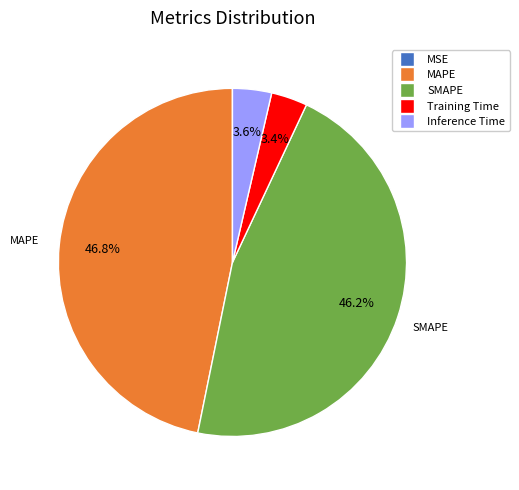

Which has a higher value, Inference Time or MAPE?

MAPE